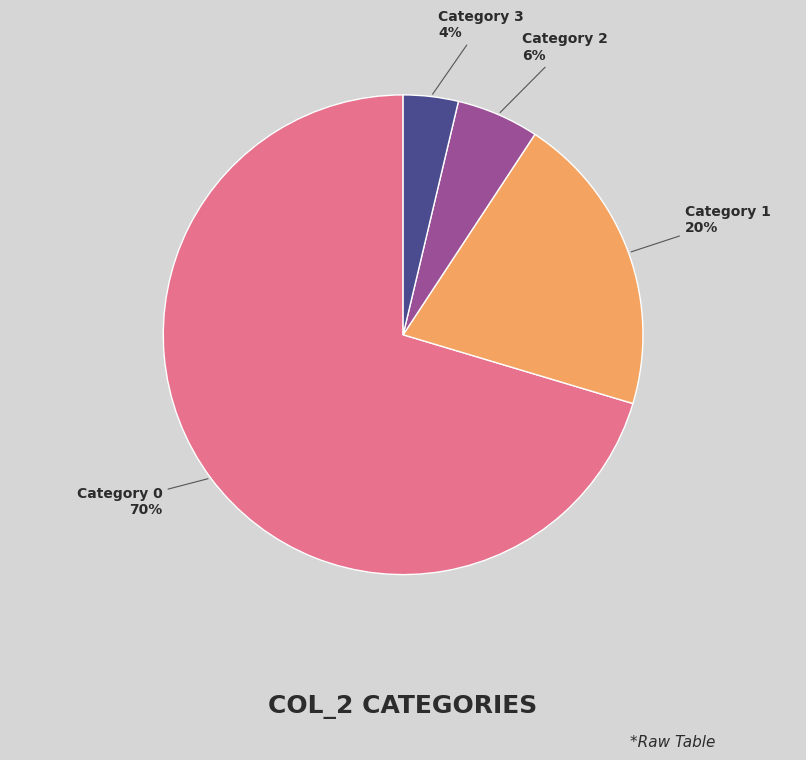

Is there a majority slice in this chart?

Yes